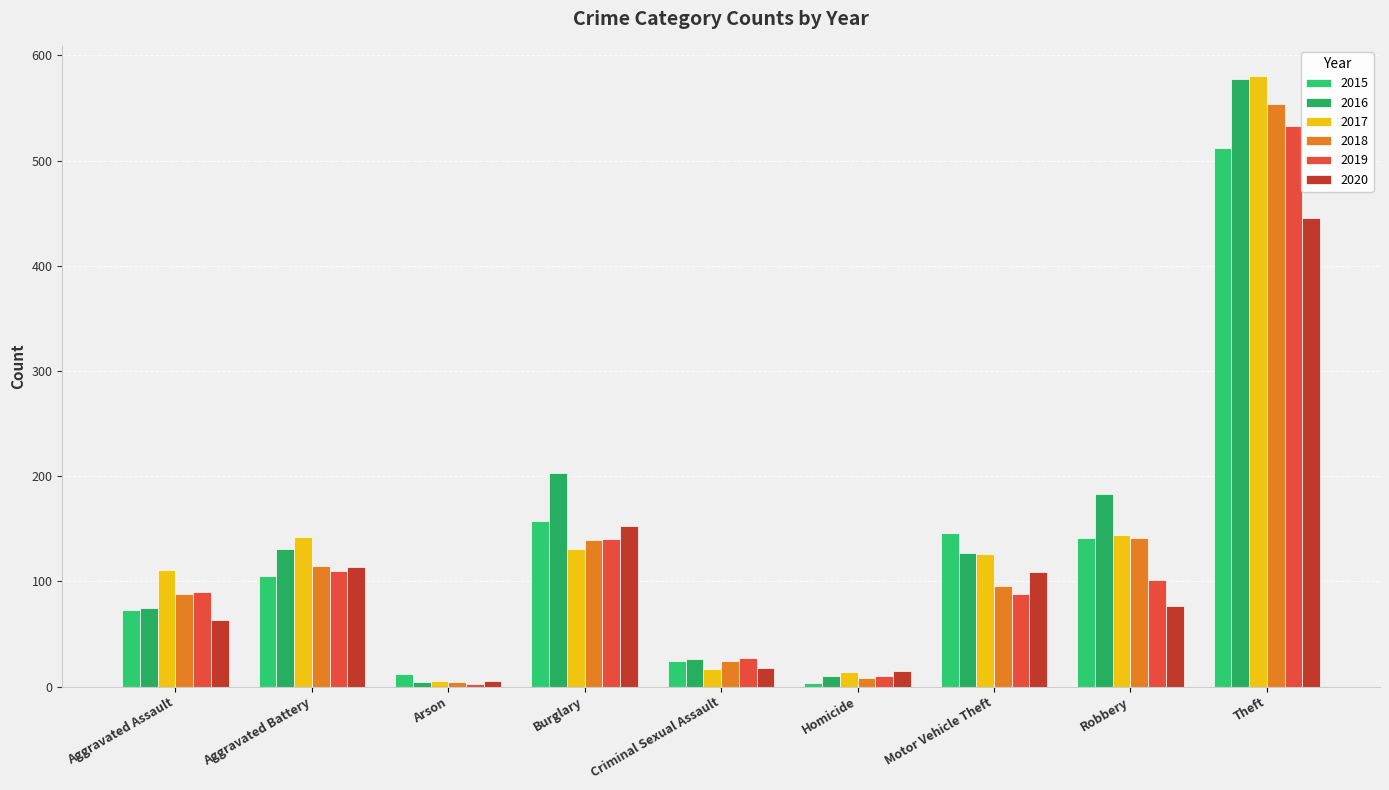

The value of 2015 at Robbery is 141. True or false?

True